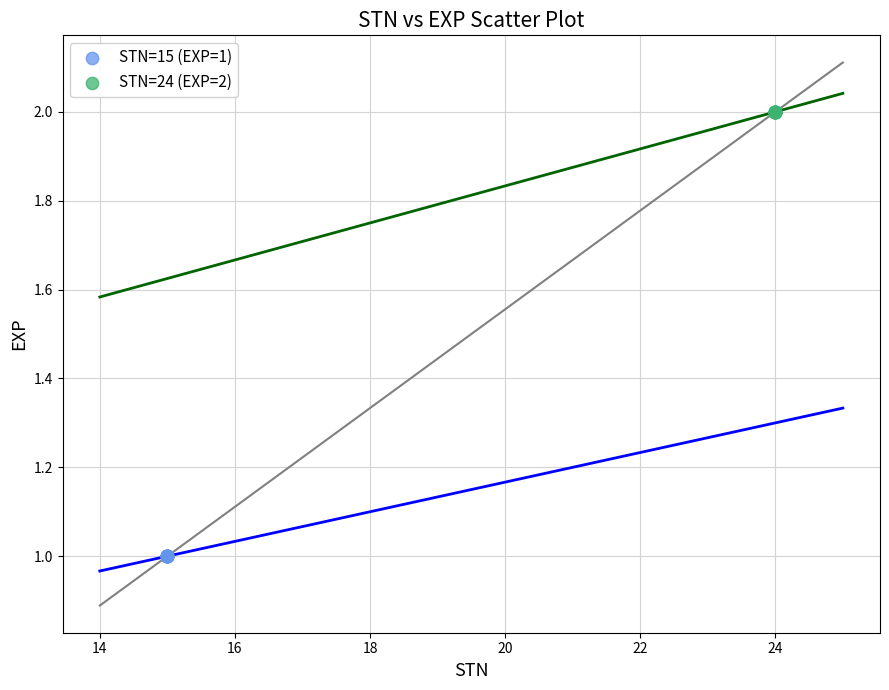

What are all the series names shown in the legend?

STN=15 (EXP=1), STN=24 (EXP=2)